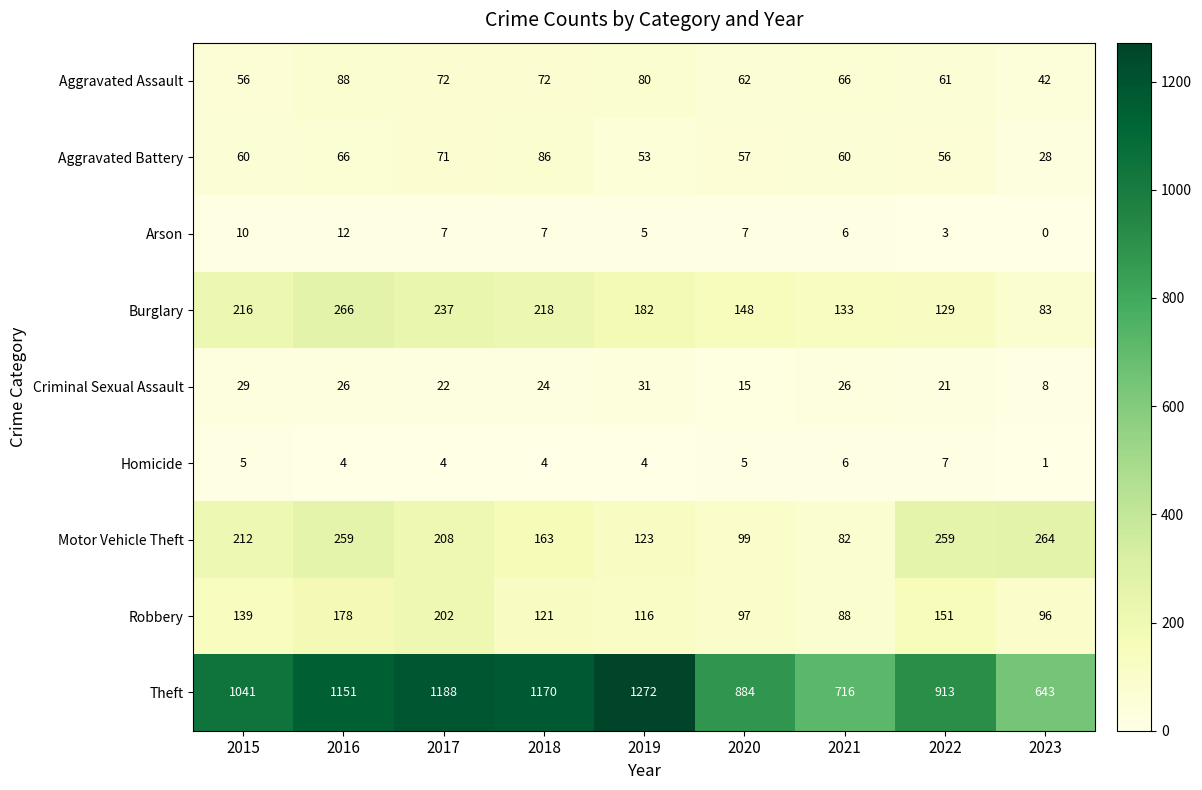

What is the sum of all Burglary values?

1612